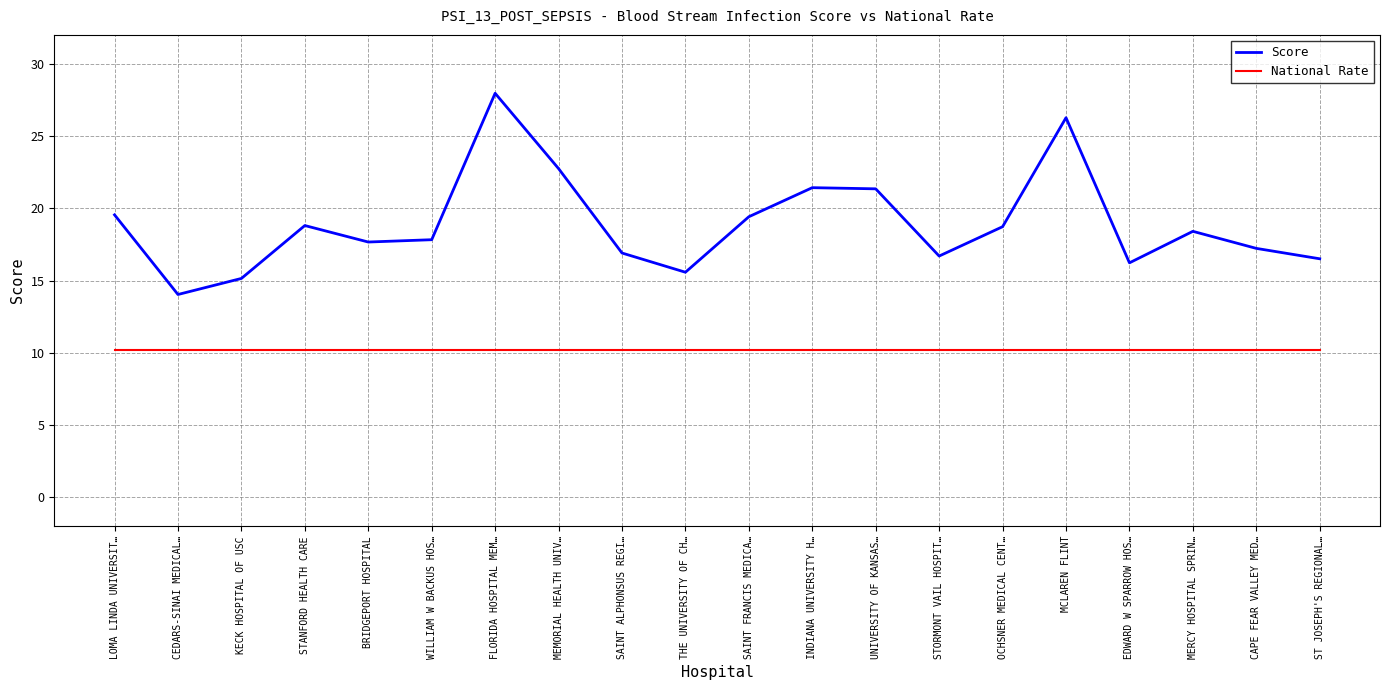

What is the approximate value of Score at MEMORIAL HEALTH UNIV…?

22.8